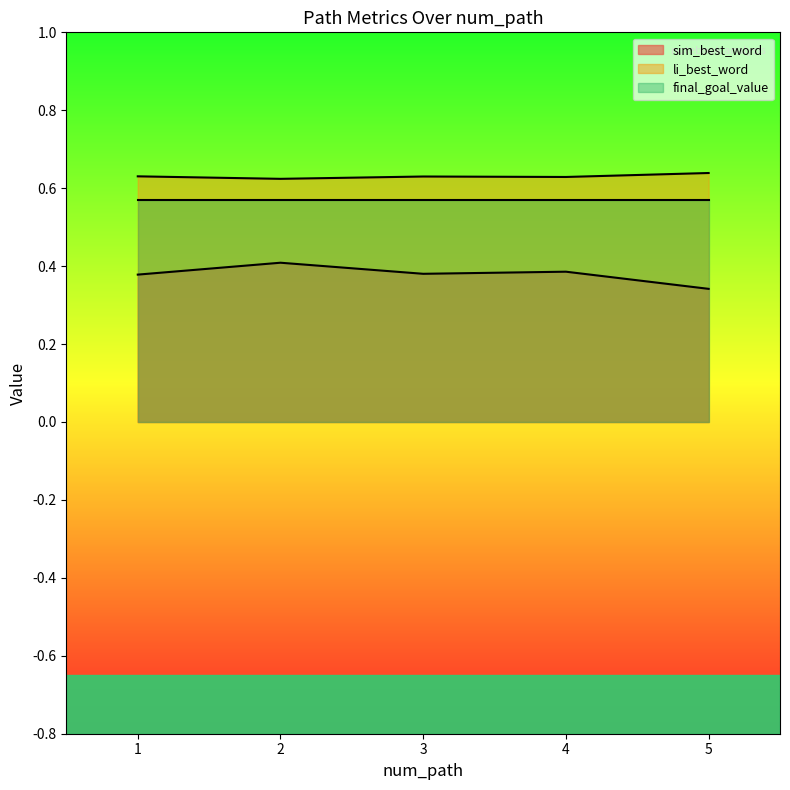

What is the difference between the maximum and minimum values in the sim_best_word series?

0.1